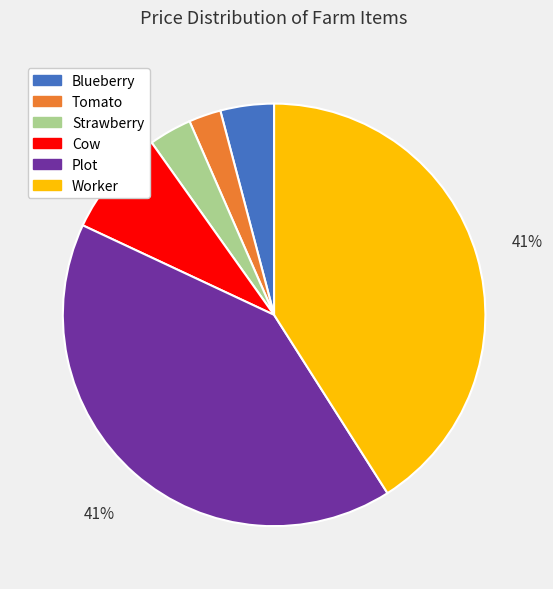

Is it true that Cow is 1% of the pie?

False